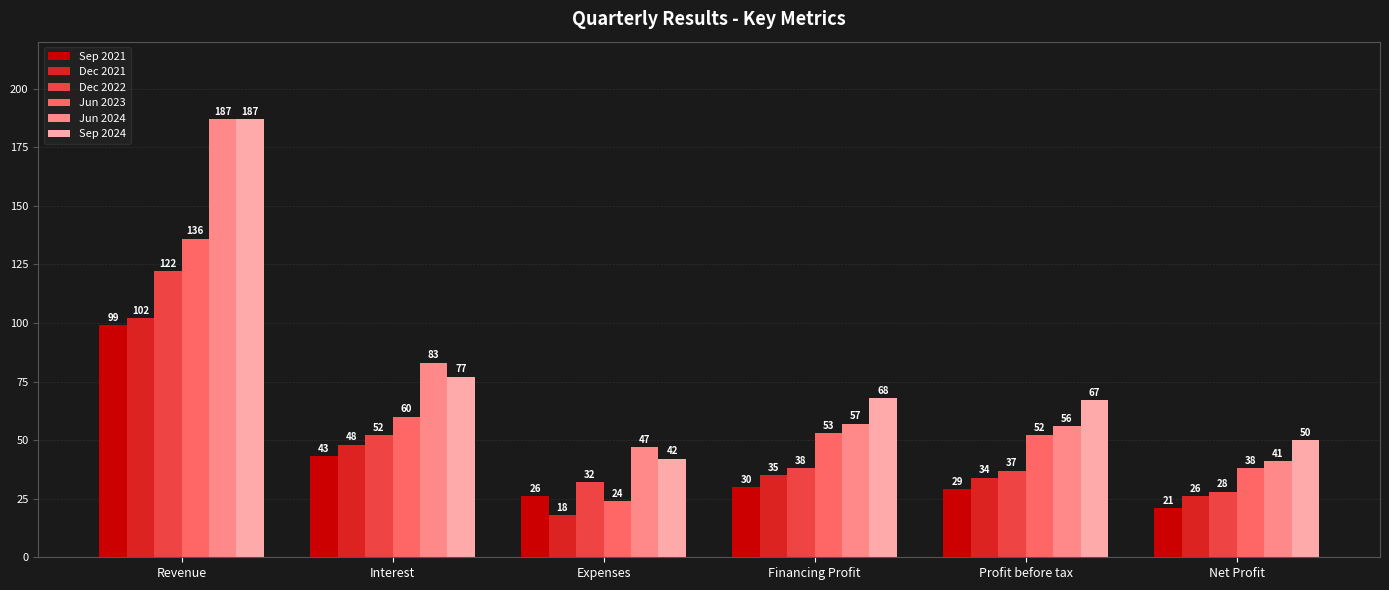

What is the difference between the highest and lowest values at Financing Profit?

38